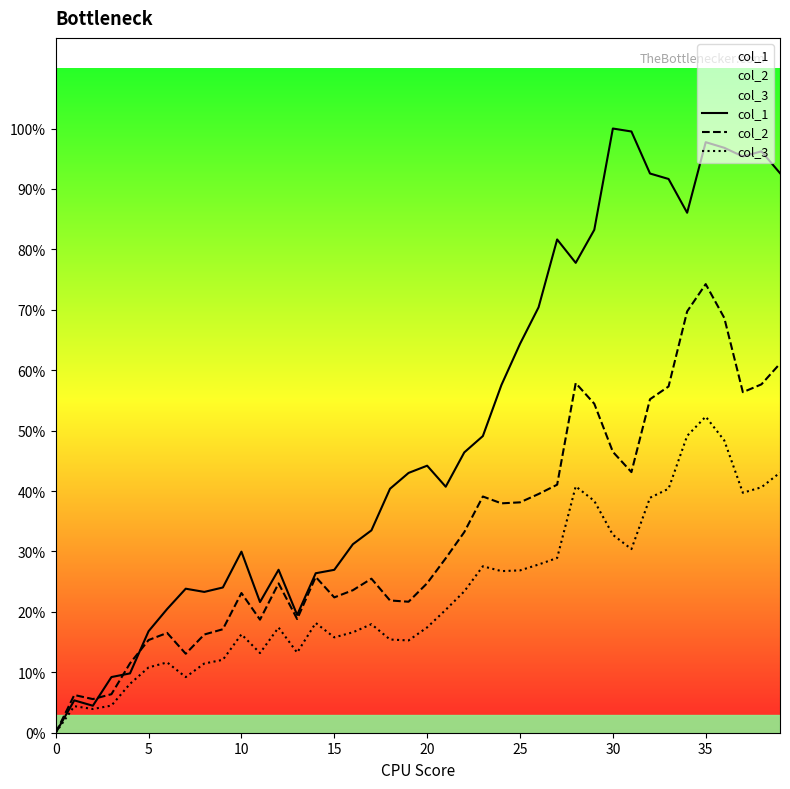

The col_1 series shows 0.1 at 18. True or false?

False